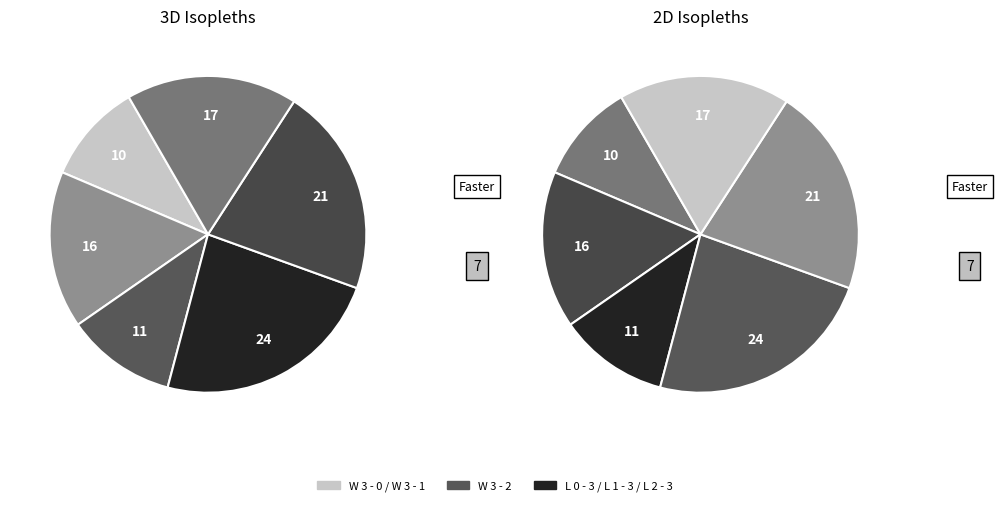

How many slices are in this pie chart?

6